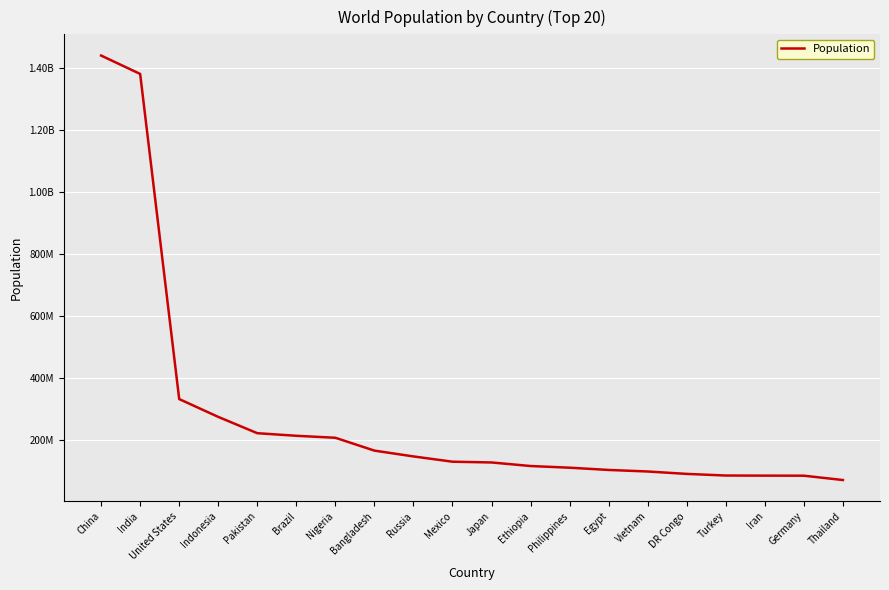

Rank the categories by value from highest to lowest.

China, India, United States, Indonesia, Pakistan, Brazil, Nigeria, Bangladesh, Russia, Mexico, Japan, Ethiopia, Philippines, Egypt, Vietnam, DR Congo, Turkey, Iran, Germany, Thailand